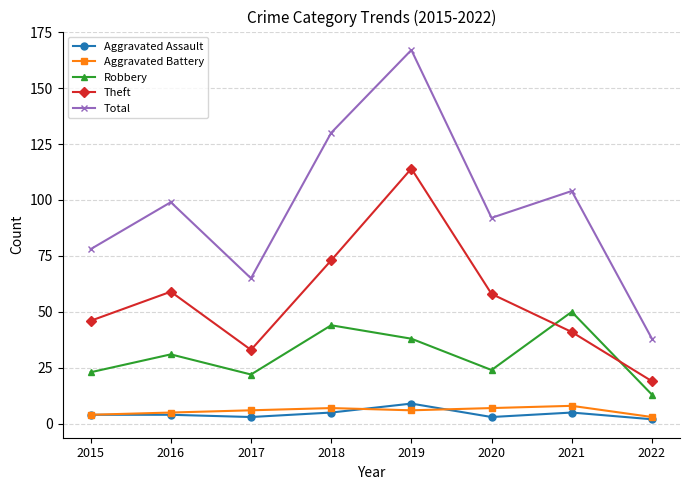

Is it true that Aggravated Assault equals 4 at 2015?

True